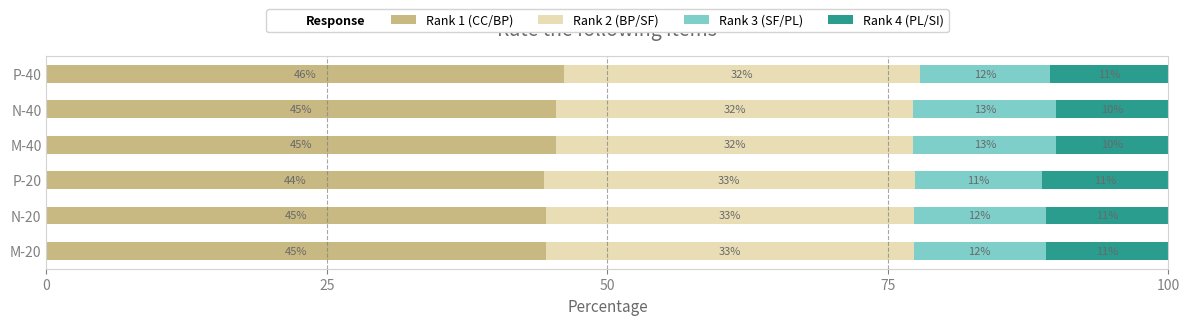

How many data points does each series have?

6